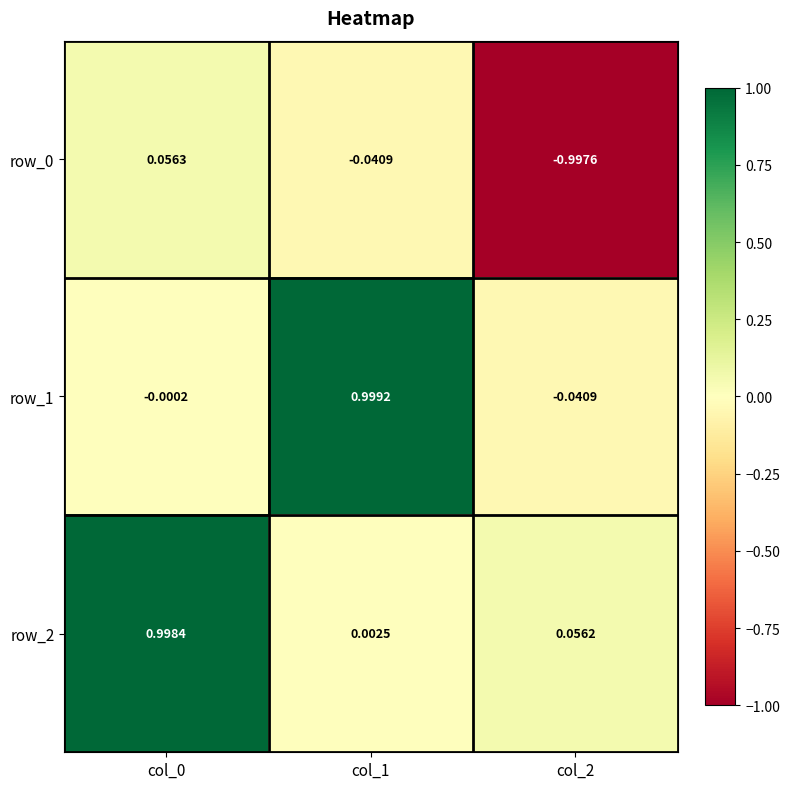

Is the value of row_1 at col_0 greater than the value of row_0 at col_1?

Yes